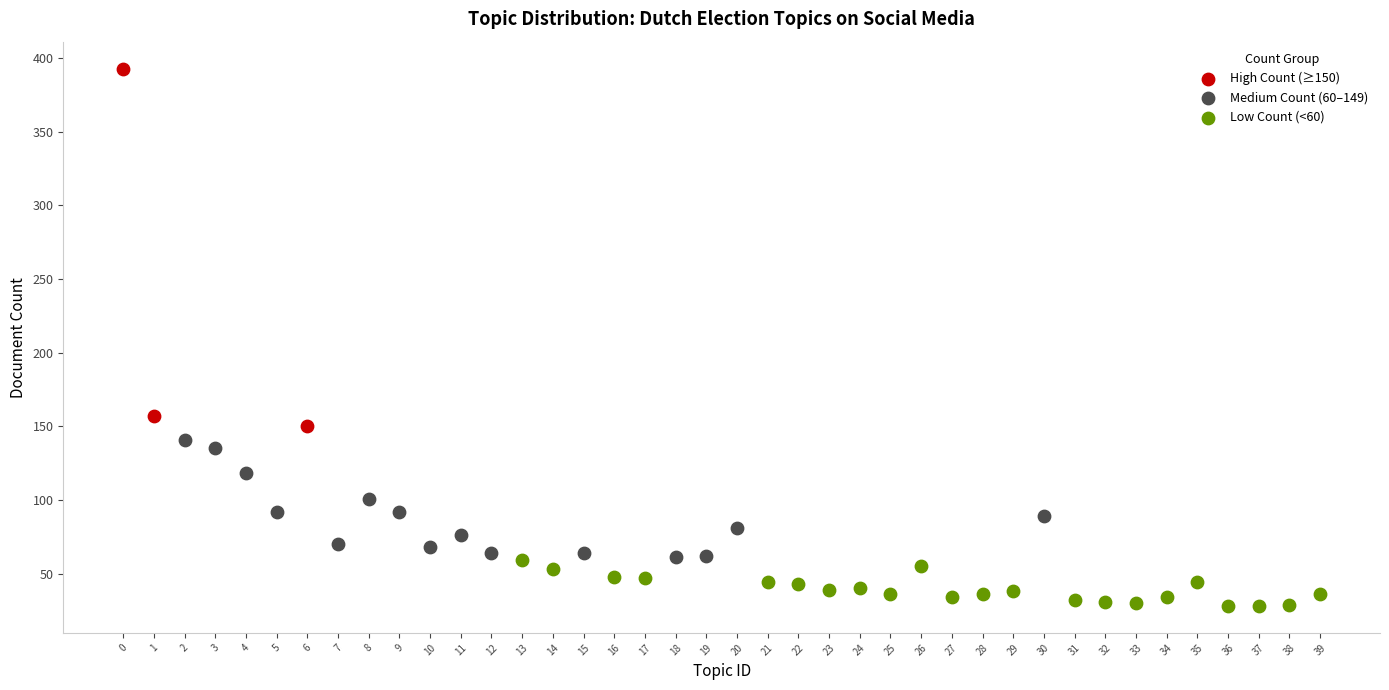

Which series contains the highest Y value?

High Count (≥150)